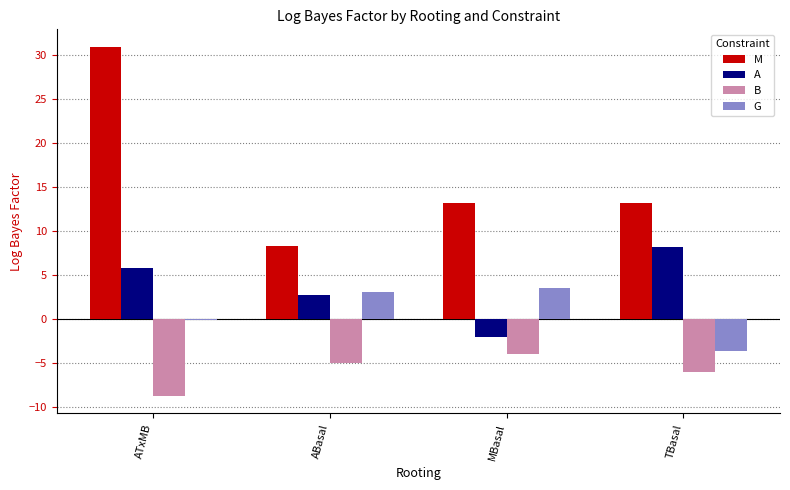

What is the sum of all B values?

-23.7